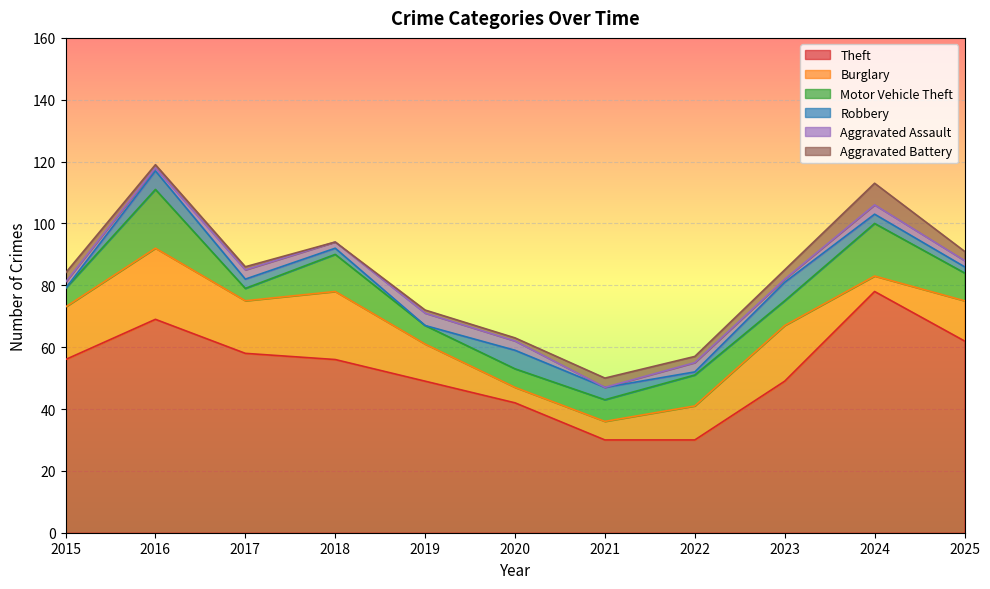

After their last crossing, which series has the higher values: Robbery or Burglary?

Burglary